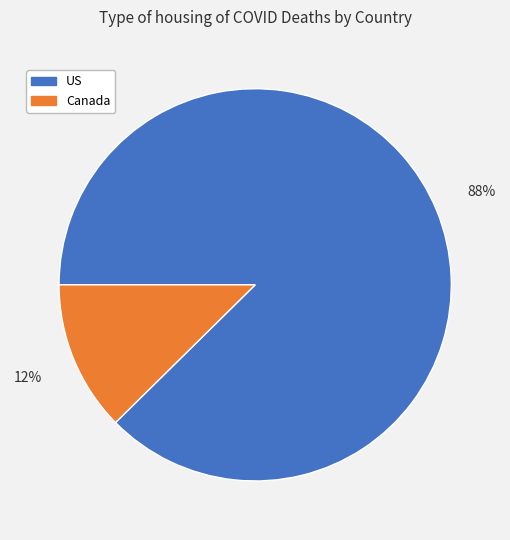

What percentage is the US slice, to the nearest percent?

88%